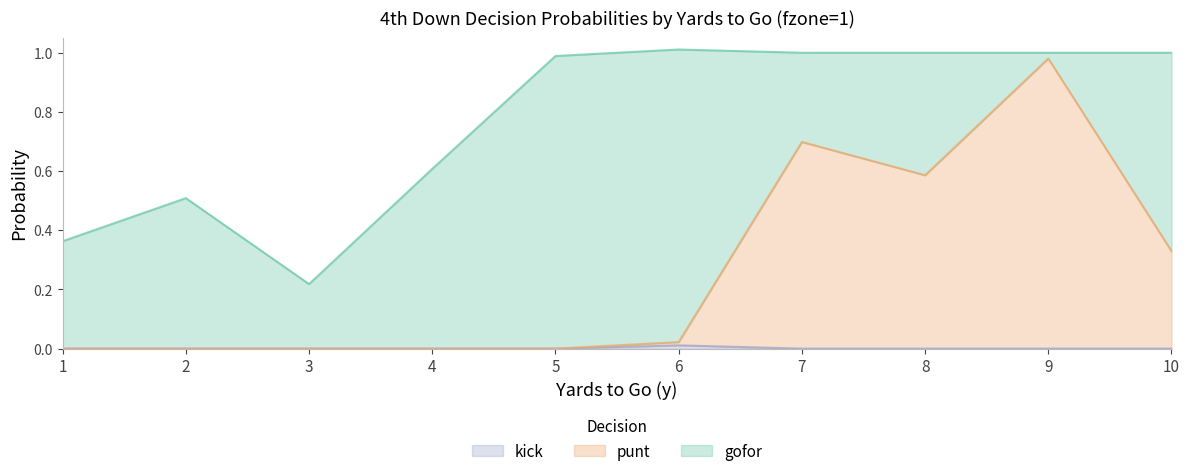

What is the maximum value for punt?

1.0